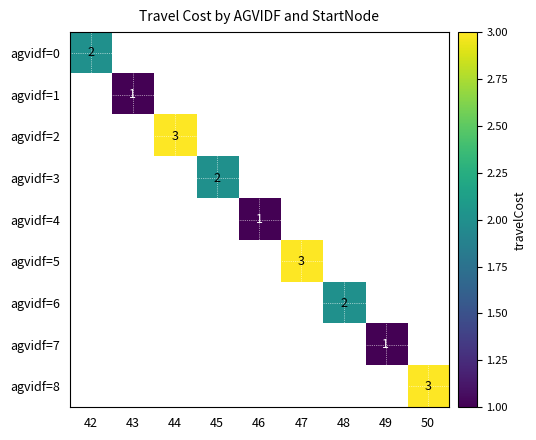

Is it true that agvidf=1 equals 1 at 43?

True